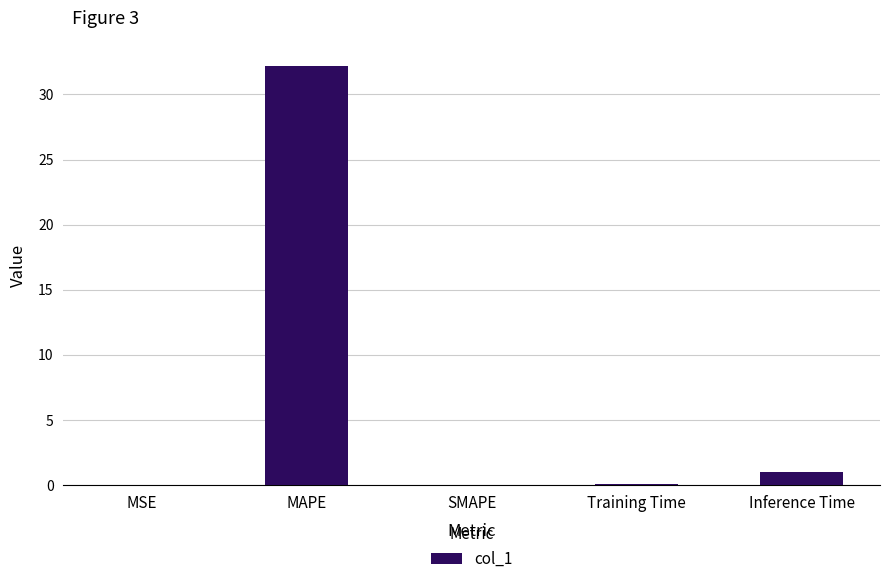

What is the sum of all values?

33.2